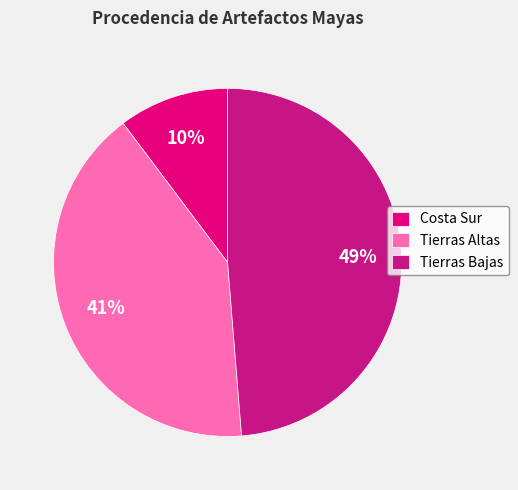

What is the ratio of the value at Tierras Altas to the value at Tierras Bajas?

0.8